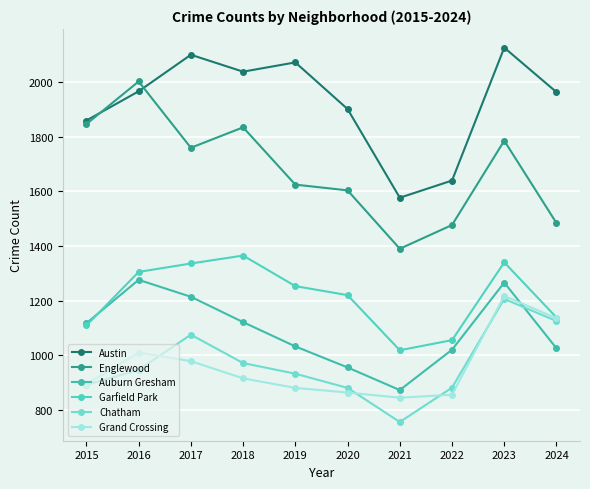

Where is the first local minimum for Englewood?

2017